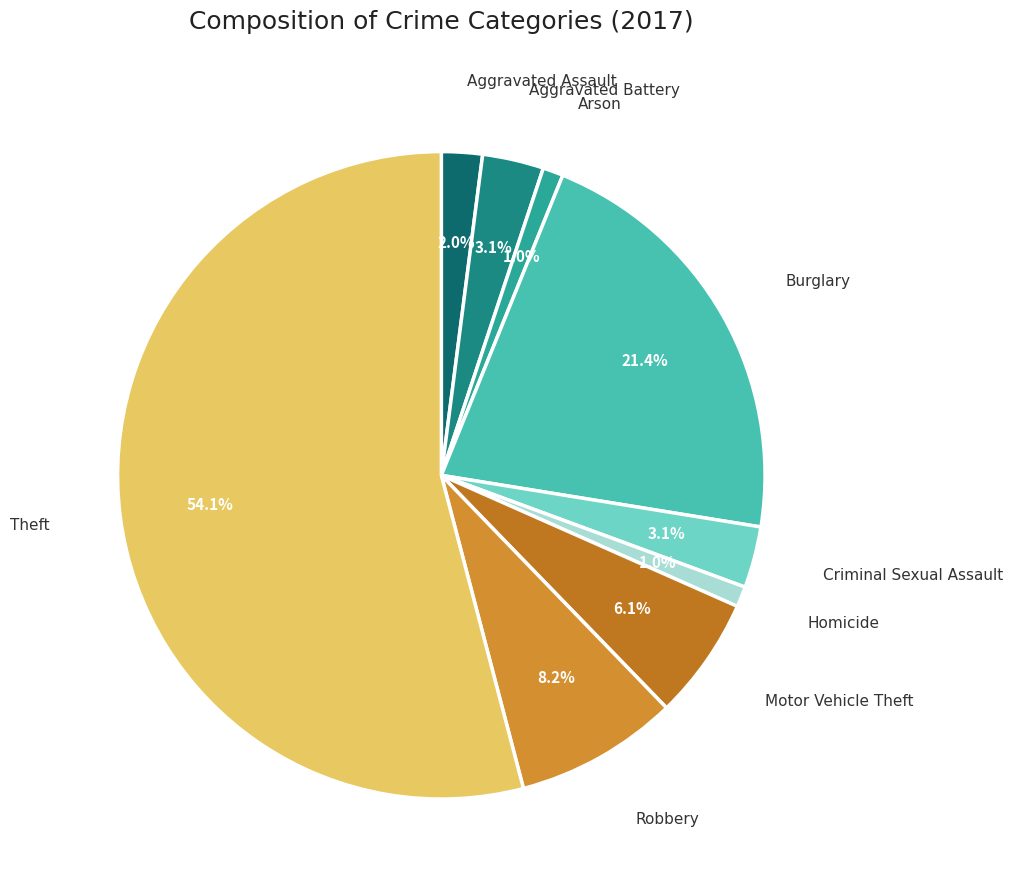

How many segments does this pie chart have?

9